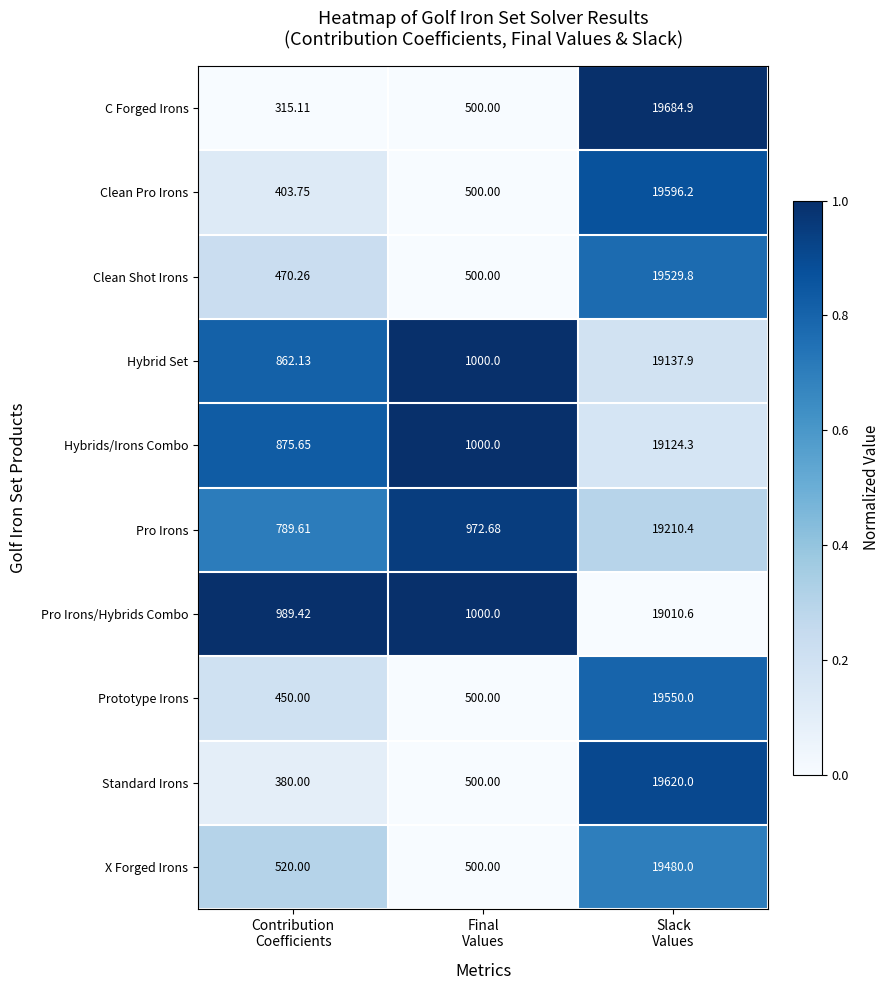

Which series has the largest total across all categories?

Hybrid Set